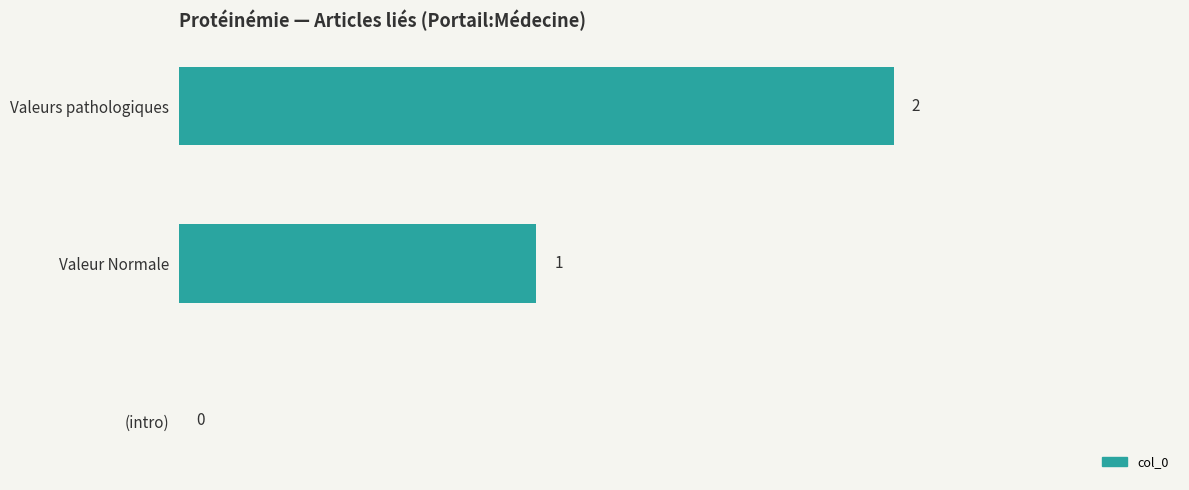

Where is the data nearest to the value 1?

Valeur Normale